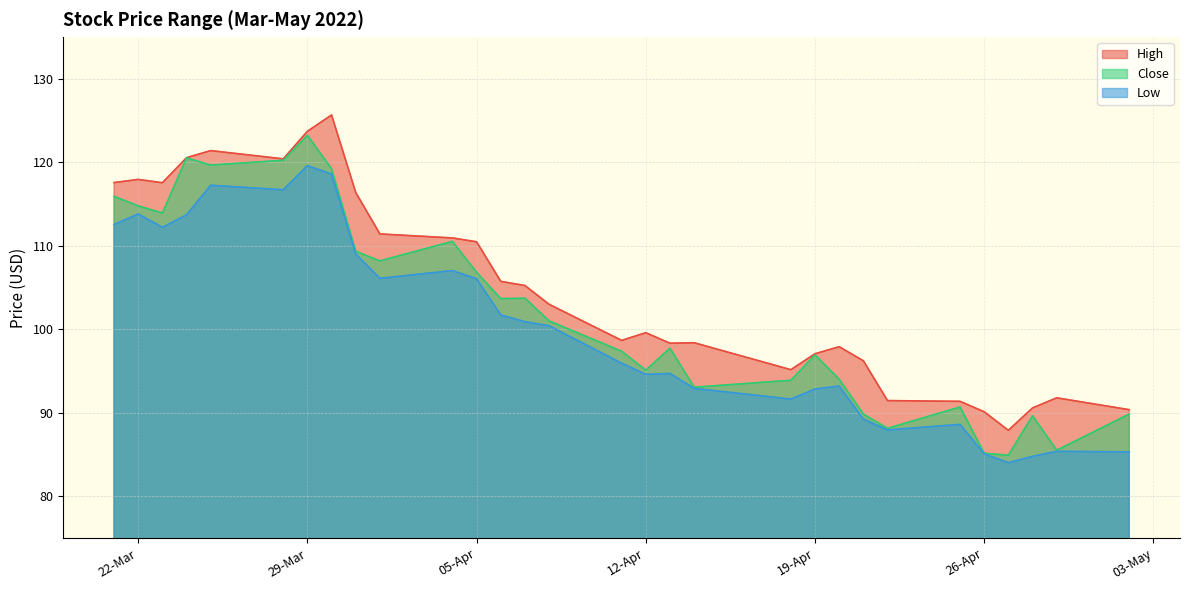

Rank the series at 04-04-2022 from highest to lowest value.

High, Close, Low